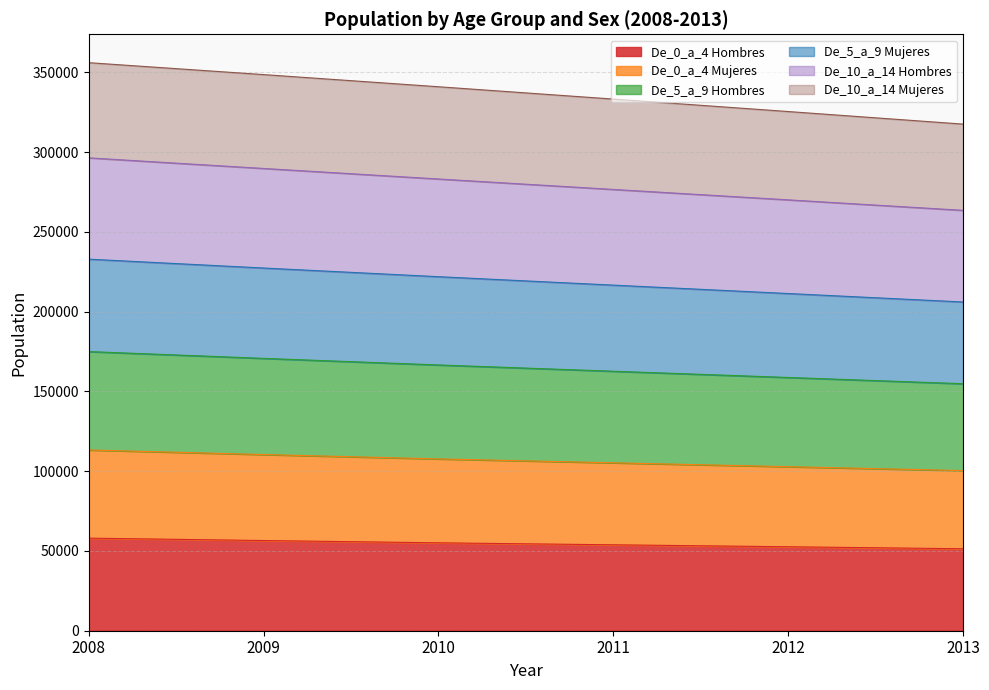

True or false: De_10_a_14 Hombres and De_5_a_9 Mujeres cross at least once.

False